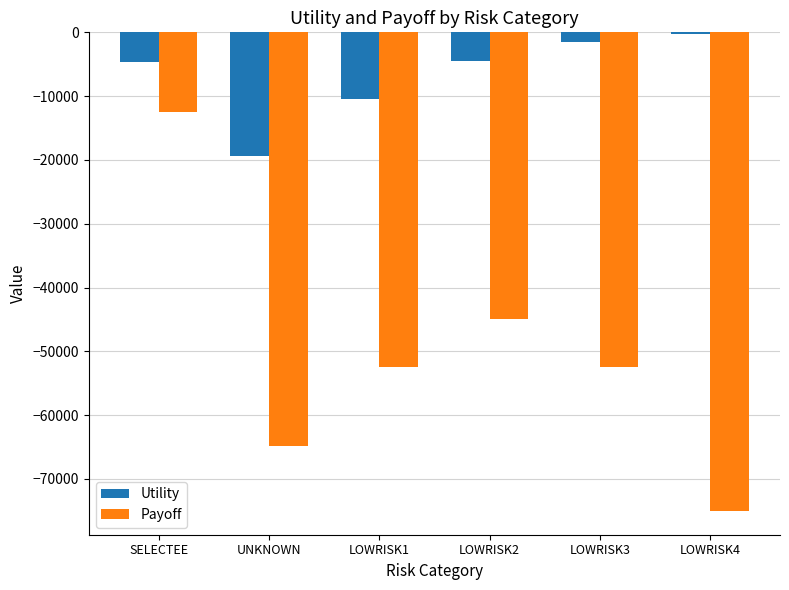

The value of Payoff at UNKNOWN is -33059.4. True or false?

False